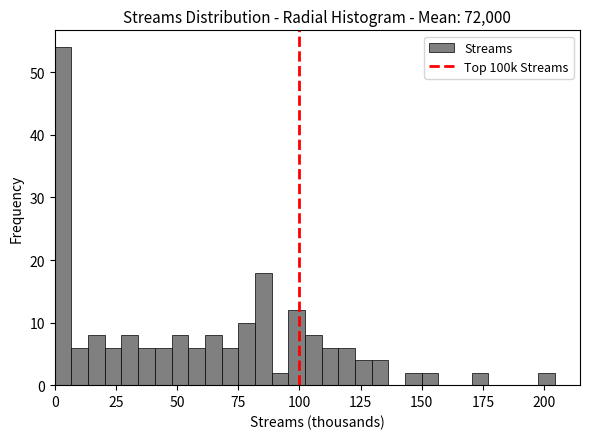

Read against the x-axis, roughly where is the centre of the tallest bar?

5